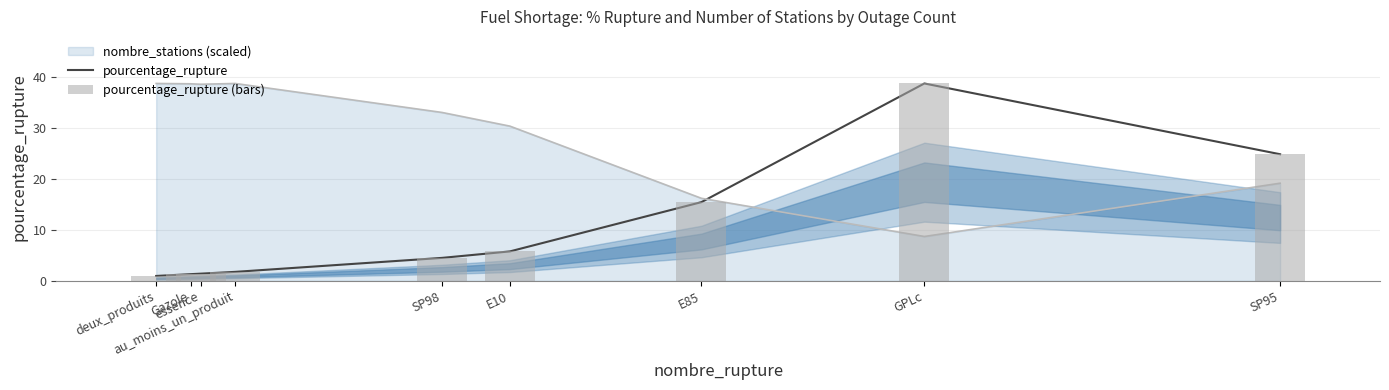

Reading left to right, list all the values displayed in this chart.

pourcentage_rupture: 1.0	1.3	1.4	1.8	4.5	5.8	15.4	38.7	24.8
pourcentage_rupture (bars): 1.0	1.3	1.4	1.8	4.5	5.8	15.4	38.7	24.8